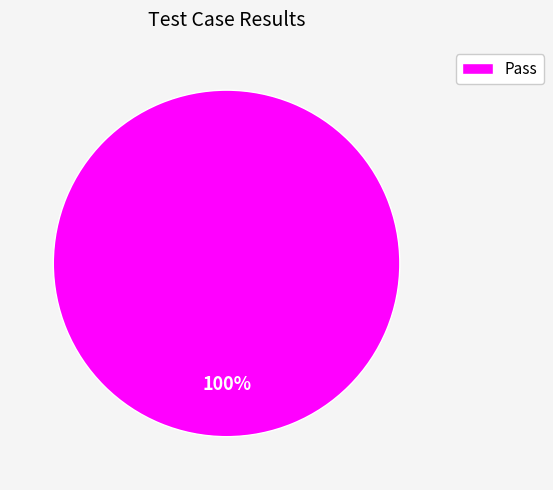

How many slices are in this pie chart?

1